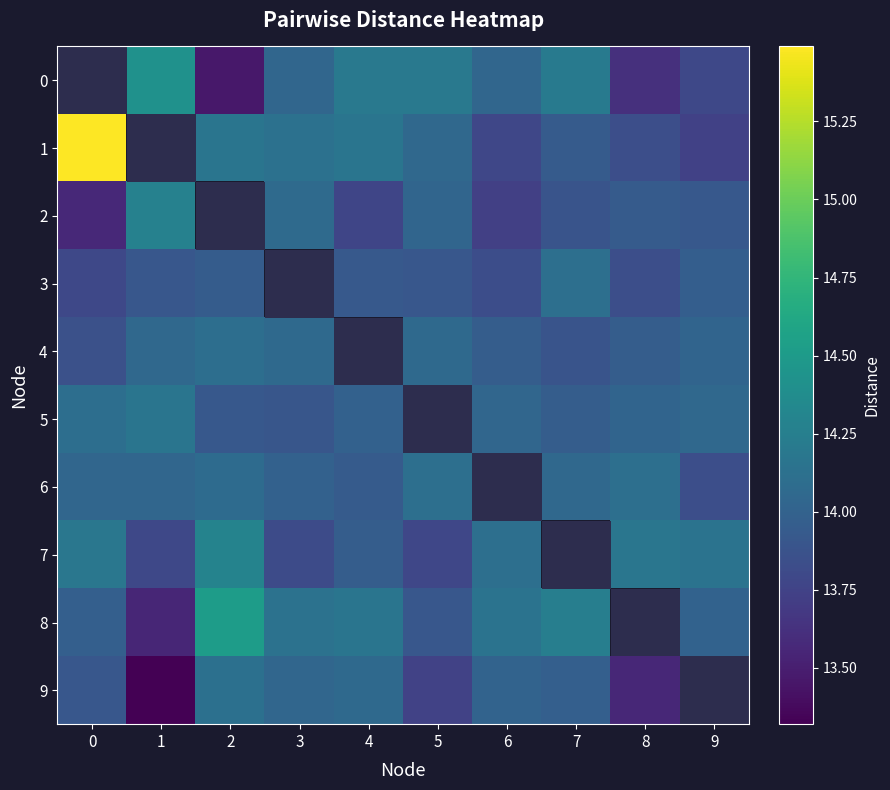

True or false: row_1 has a value of 14.2 at 2.

True